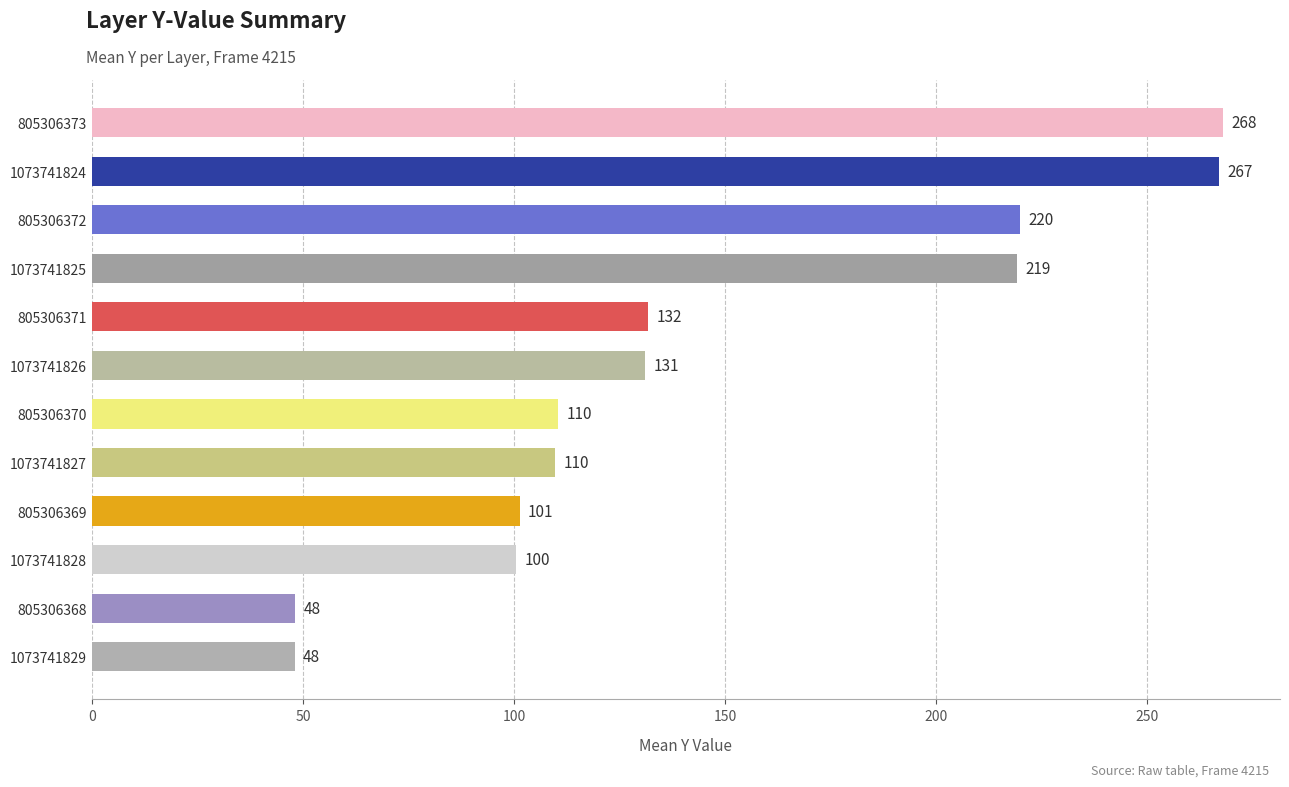

What is the label of the 1st bar from the bottom?

1073741829